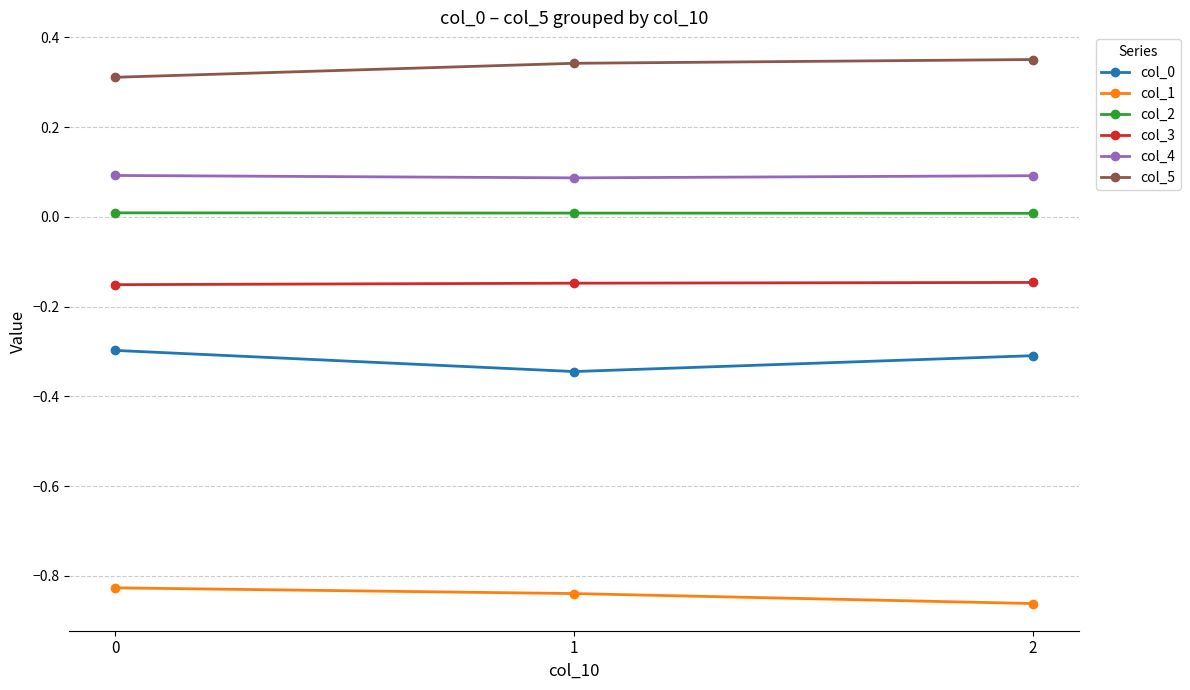

Is the value of col_1 at 1 greater than the value of col_4 at 1?

No